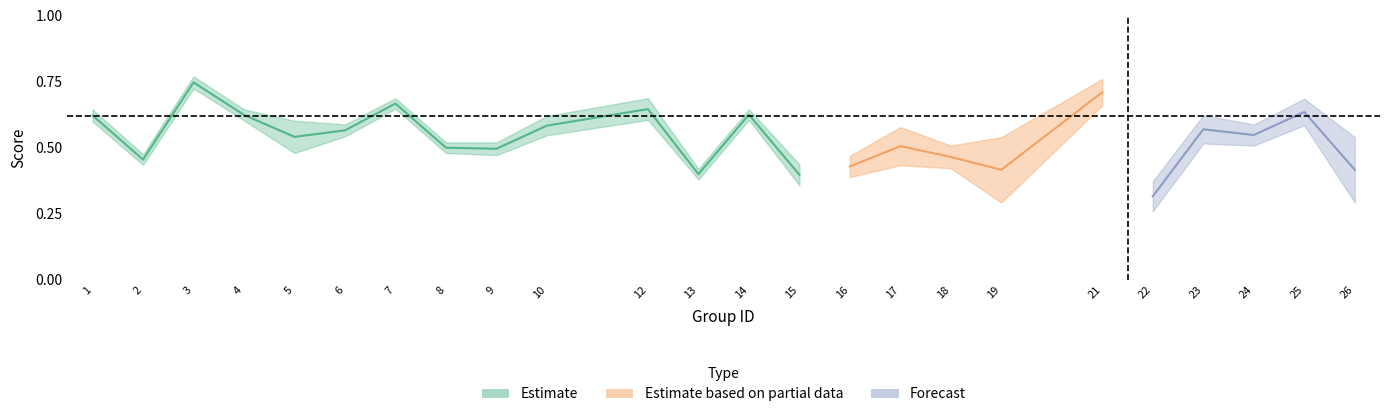

Which label corresponds to the largest value in the chart?

3